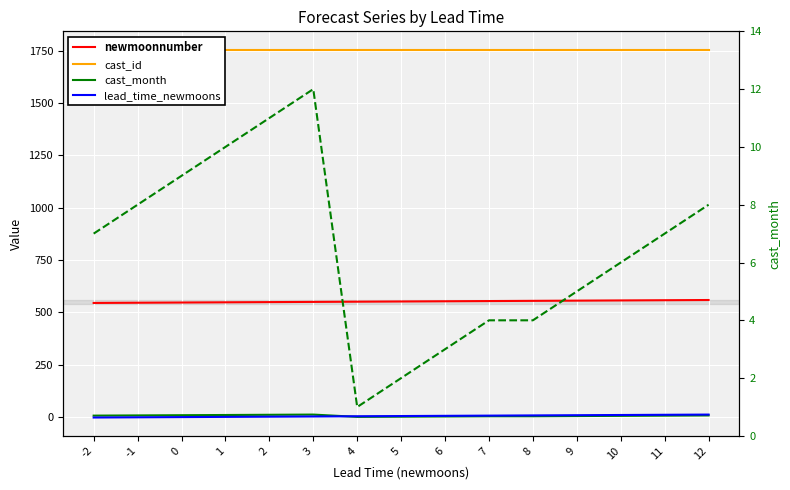

How many interior local peaks does the cast_month series have?

1